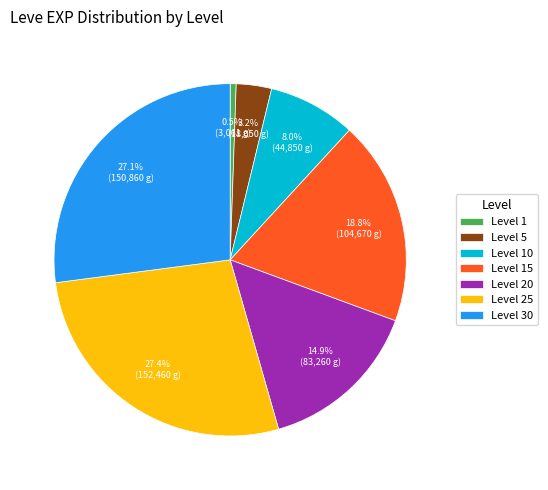

To the nearest percent, what is the average slice percentage?

14%